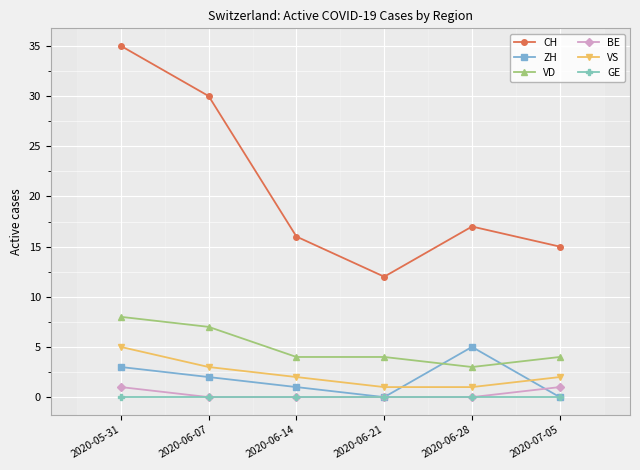

Where do ZH and VS first cross each other?

2020-06-21 and 2020-06-28